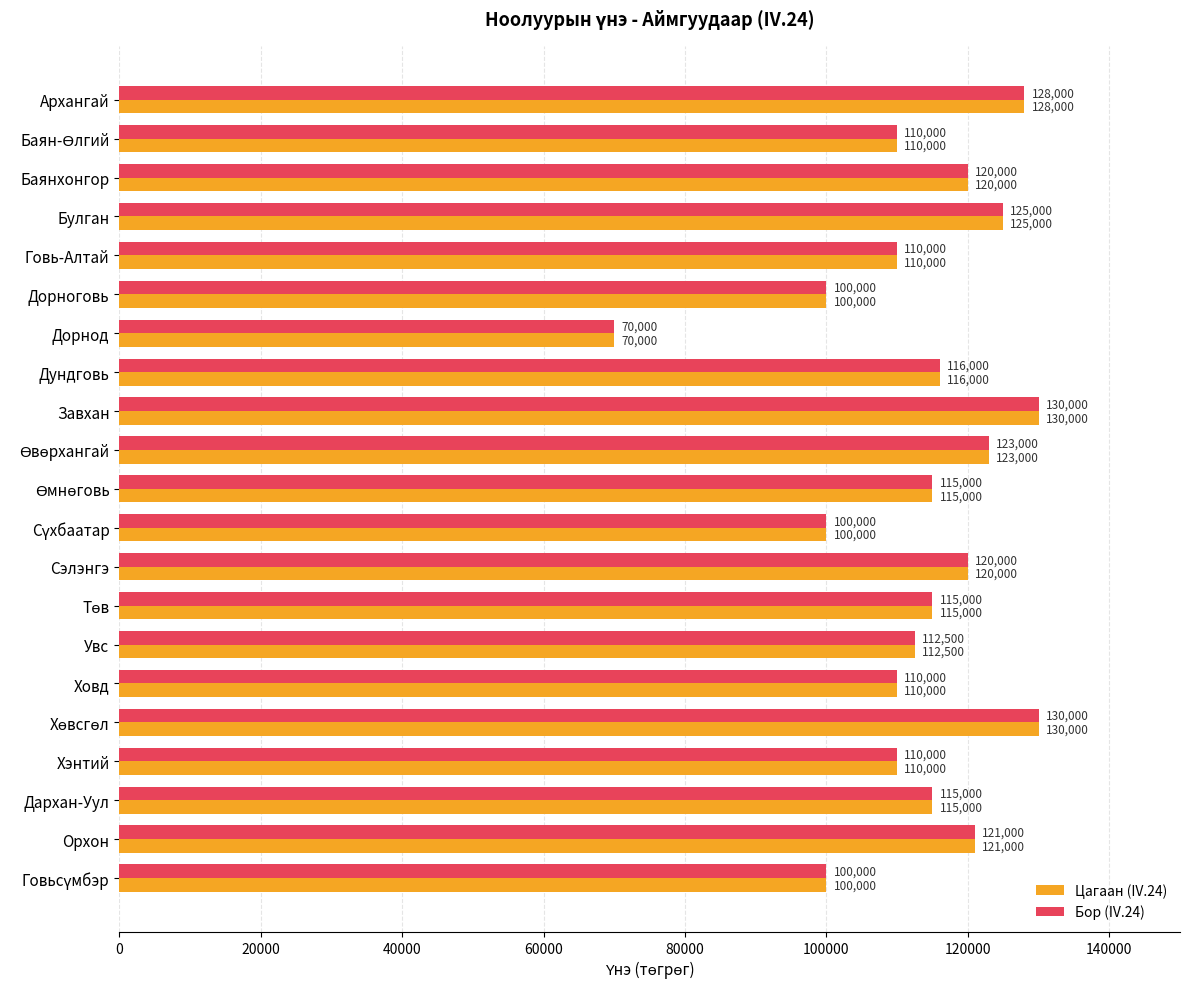

What is the lowest value of the Бор (IV.24) series?

70000